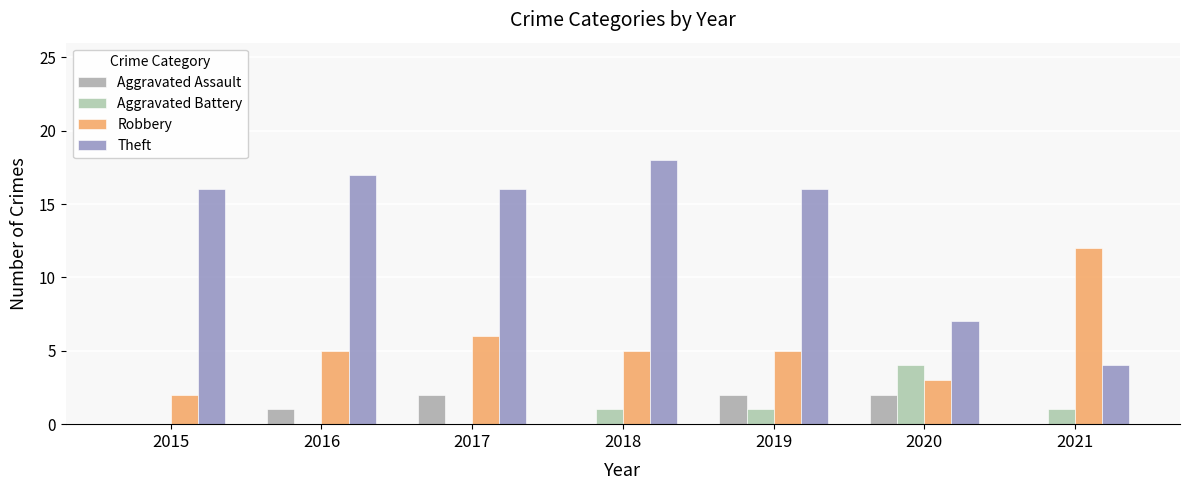

Where is Aggravated Assault nearest to the value 1?

2016